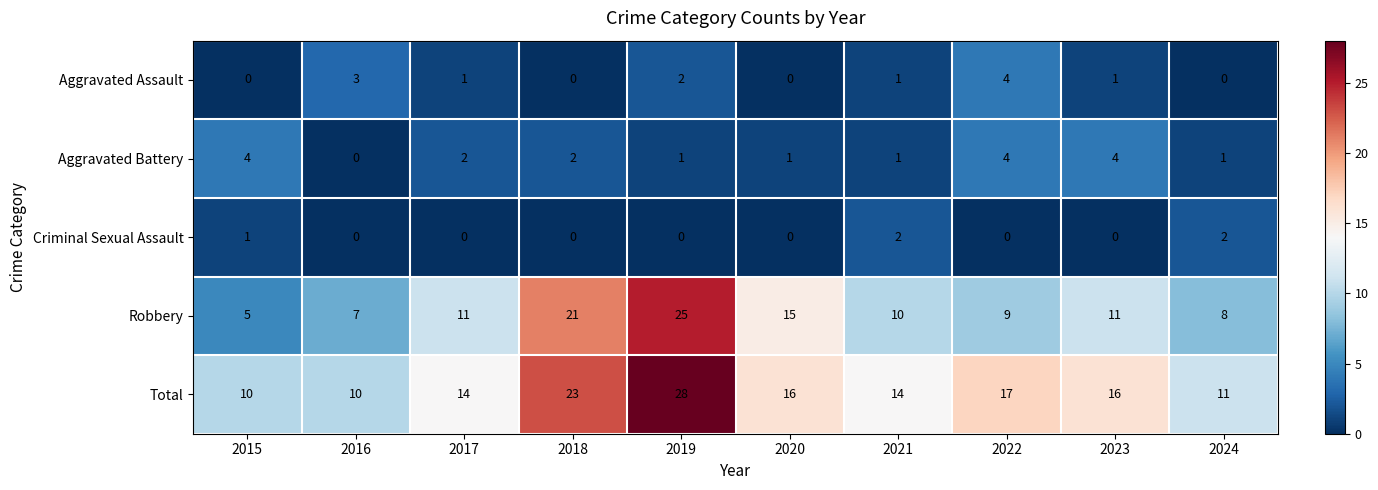

How many categories are shown in the chart?

10